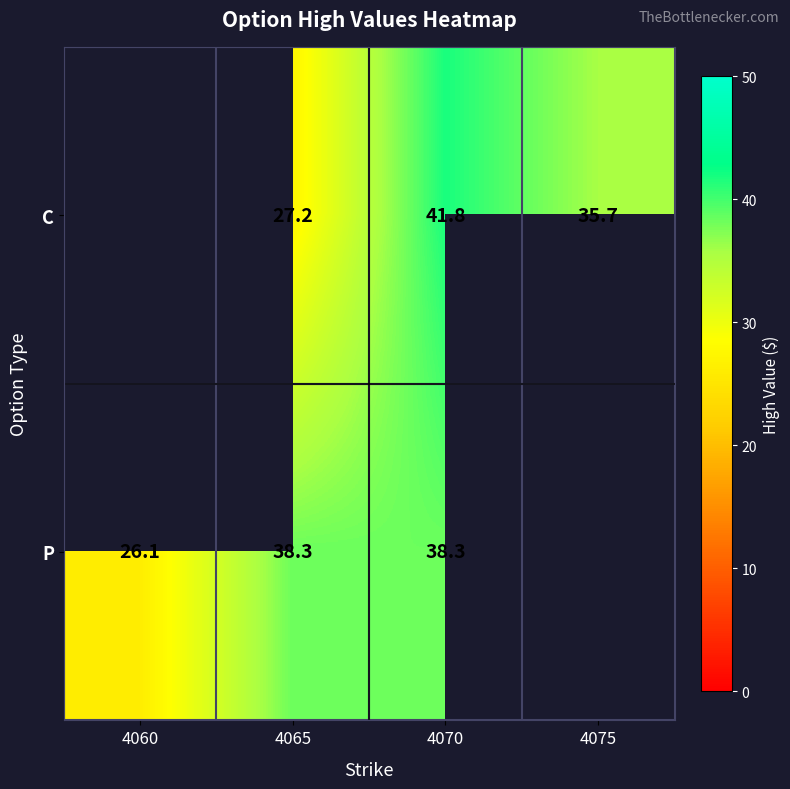

Rank the series at 4070 from highest to lowest value.

C, P